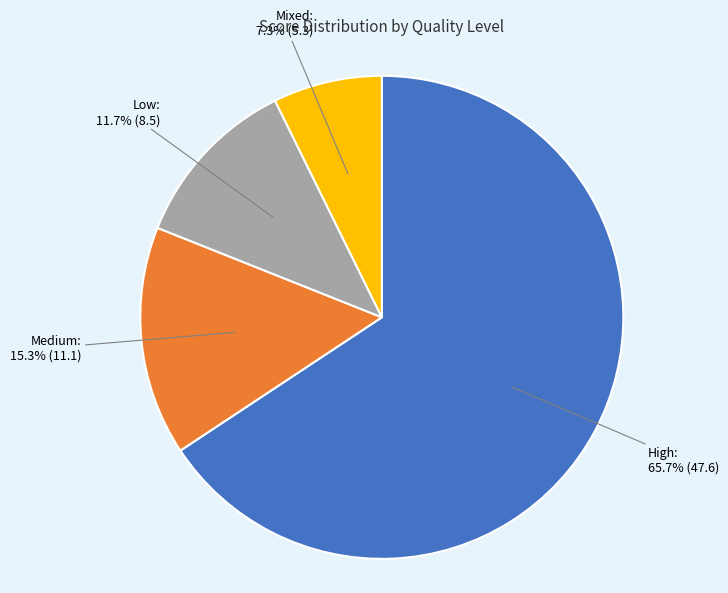

Do Low and Mixed together represent more than half of the pie?

No